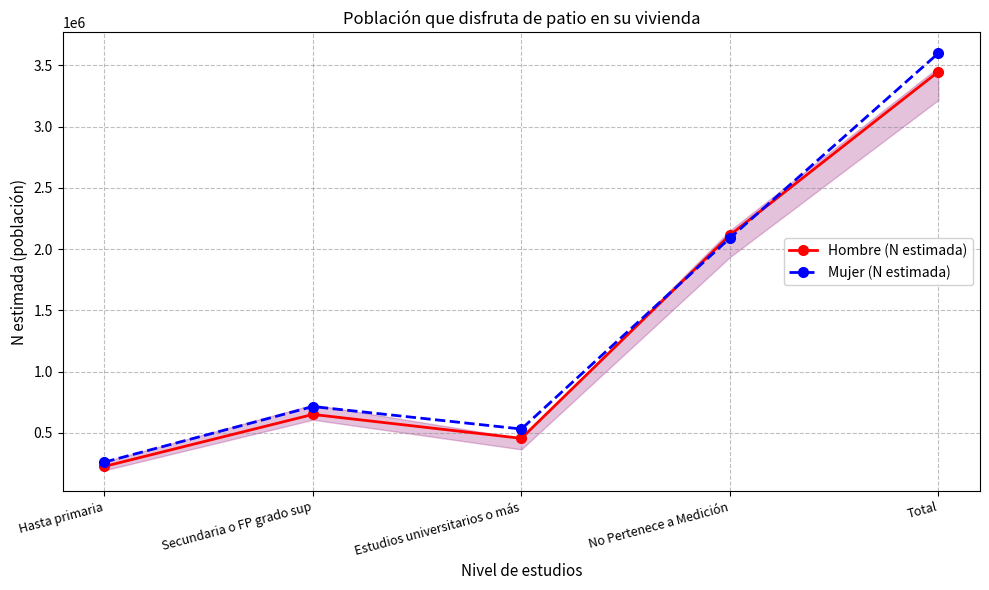

How many lines are shown in the chart?

2